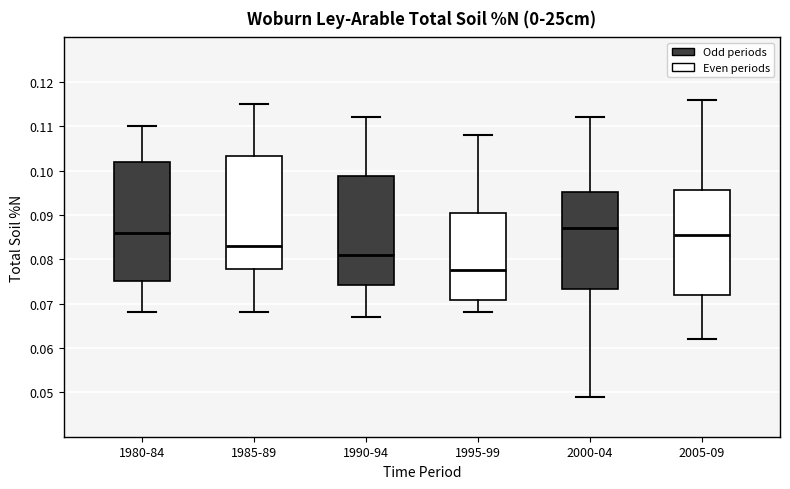

Reading left to right, transcribe this box plot: for each box, give where its median line is, the range the box spans, and where its two whiskers end, as read against the y-axis. The values are not printed on the chart, so give them approximately, as read against the axis.

1980-84: median 0.086, box 0.075 to 0.102, whiskers 0.068 to 0.110
1985-89: median 0.083, box 0.078 to 0.103, whiskers 0.068 to 0.115
1990-94: median 0.081, box 0.074 to 0.099, whiskers 0.067 to 0.112
1995-99: median 0.078, box 0.071 to 0.091, whiskers 0.068 to 0.108
2000-04: median 0.087, box 0.073 to 0.095, whiskers 0.049 to 0.112
2005-09: median 0.086, box 0.072 to 0.096, whiskers 0.062 to 0.116